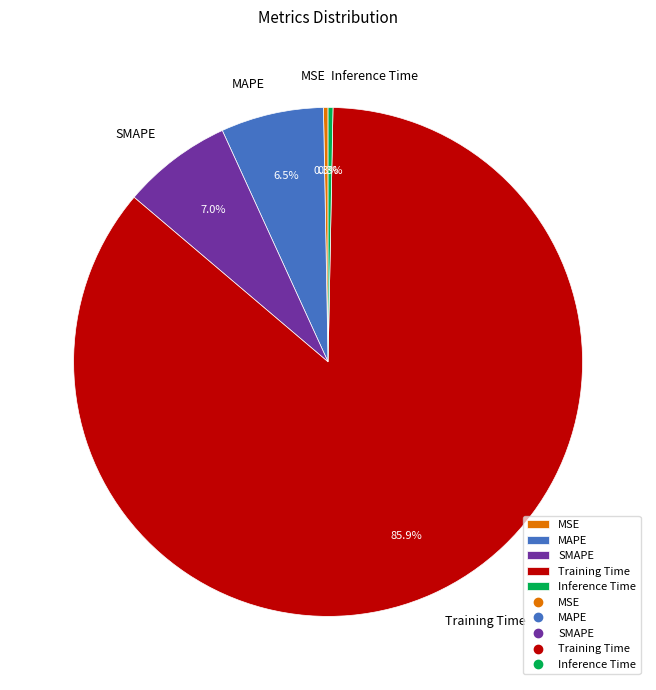

What is the largest slice in the pie chart?

Training Time